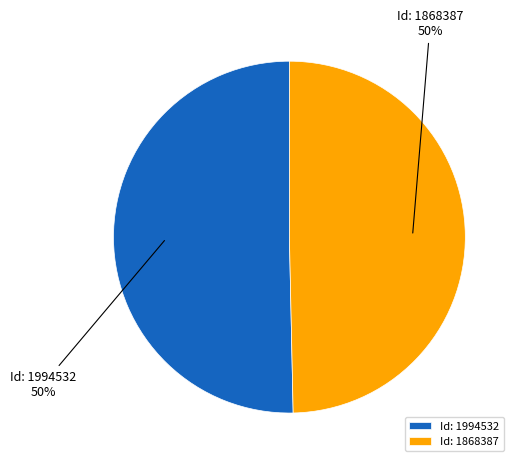

What percentage is the Id: 1994532 slice, to the nearest percent?

50%